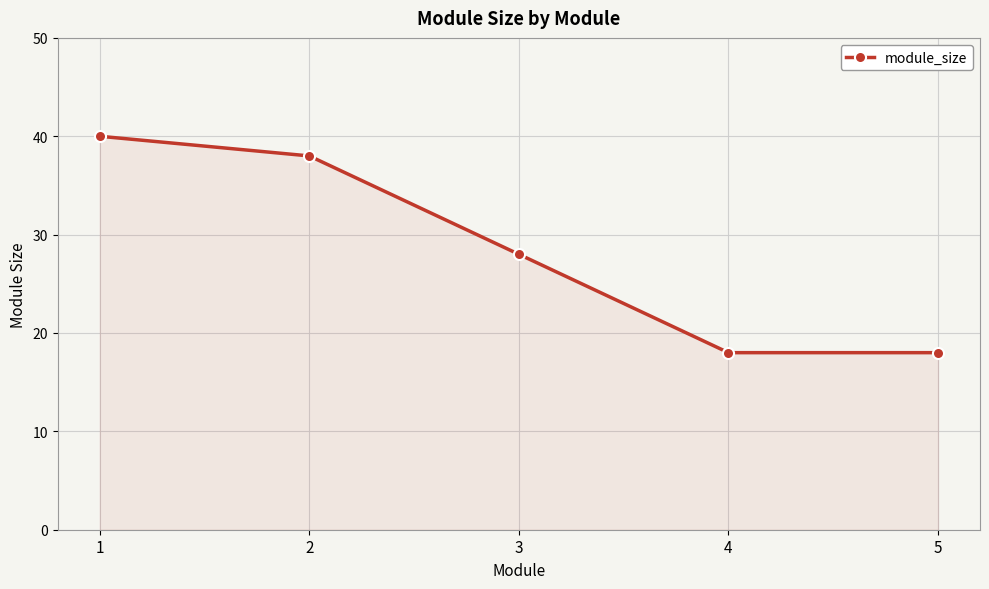

What is the sum of all values?

142